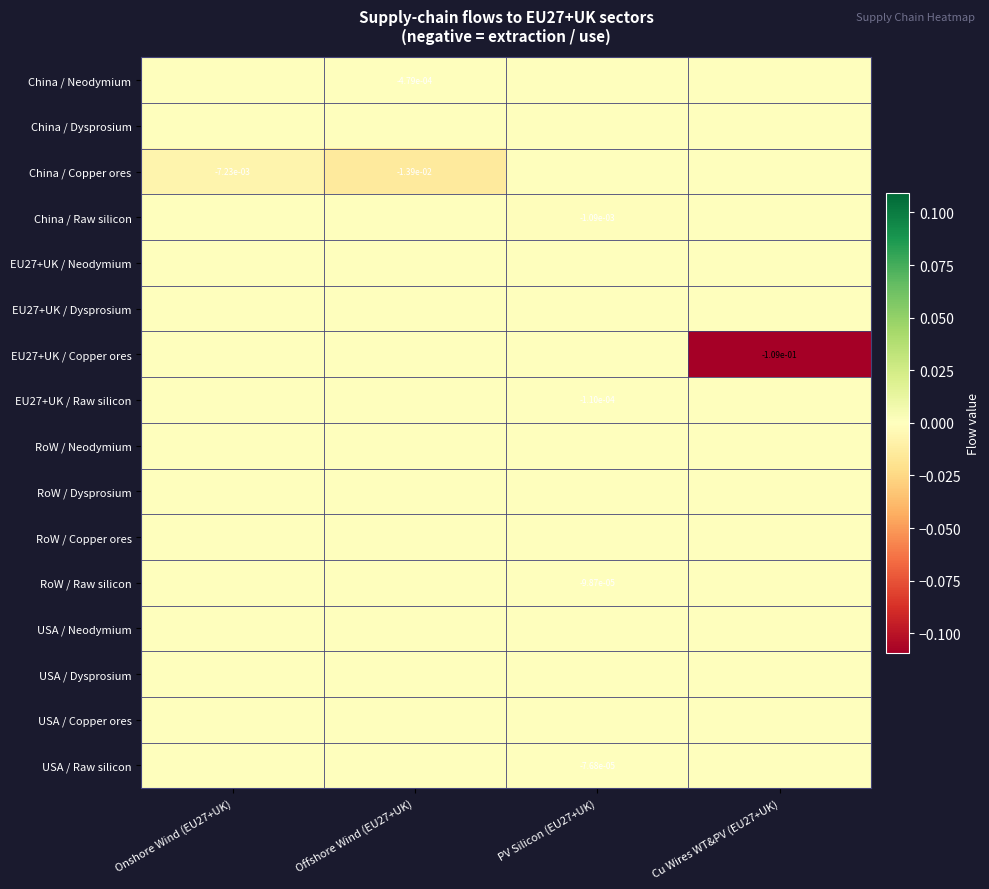

Is the value of EU27+UK / Raw silicon at Cu Wires WT&PV (EU27+UK) greater than the value of RoW / Neodymium at Cu Wires WT&PV (EU27+UK)?

No